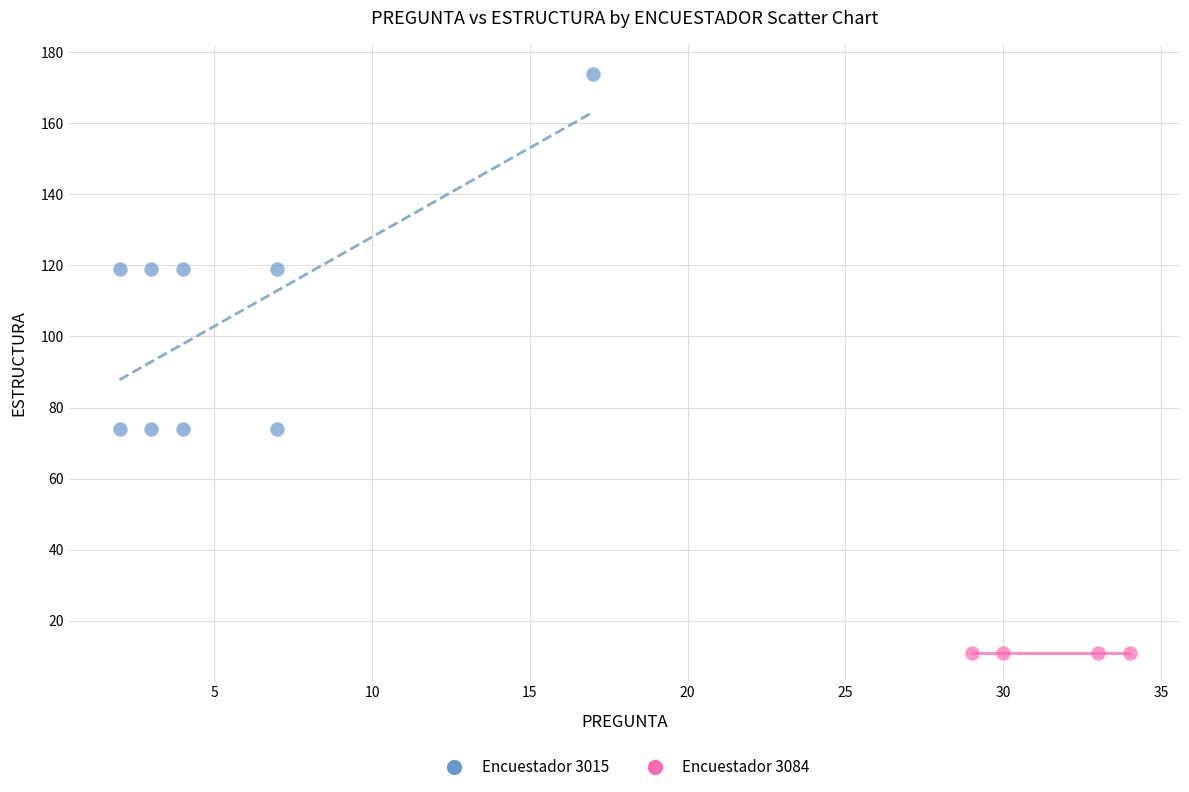

Which series contains the highest Y value?

Encuestador 3015